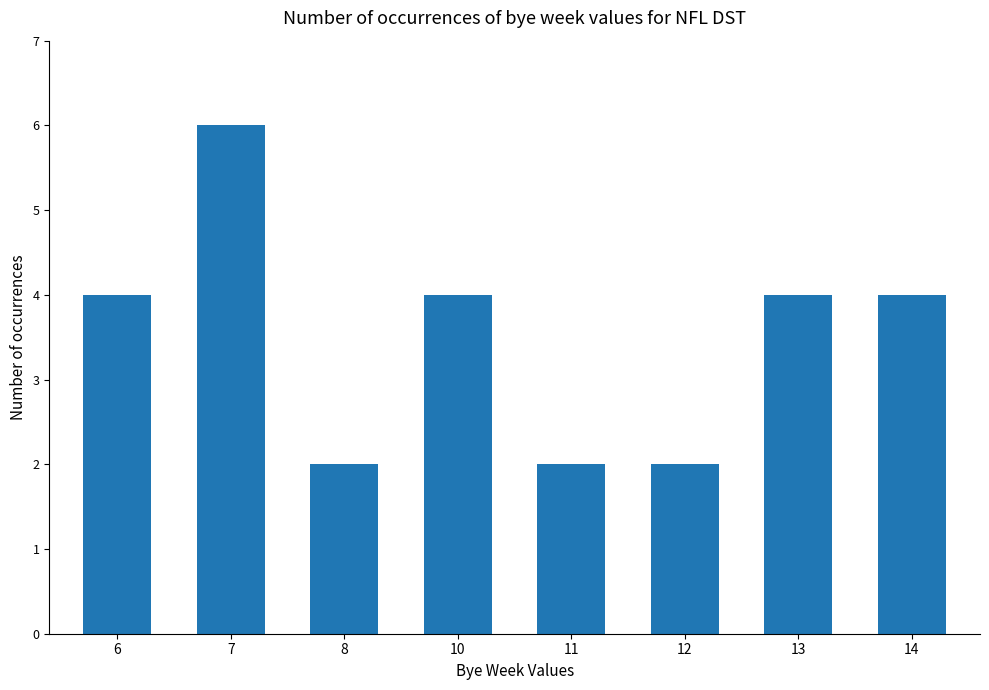

Reading right to left, transcribe all the data shown in this chart.

14=4	13=4	12=2	11=2	10=4	8=2	7=6	6=4